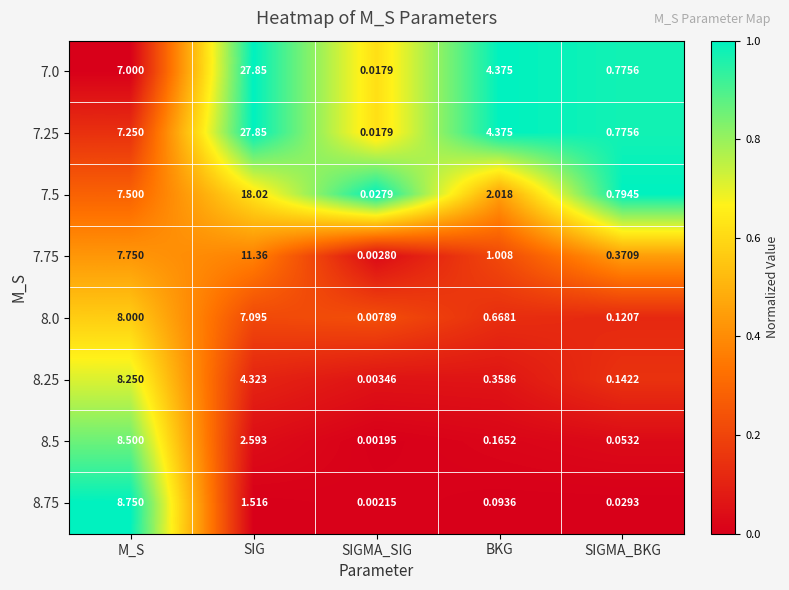

How many categories are shown in the chart?

5